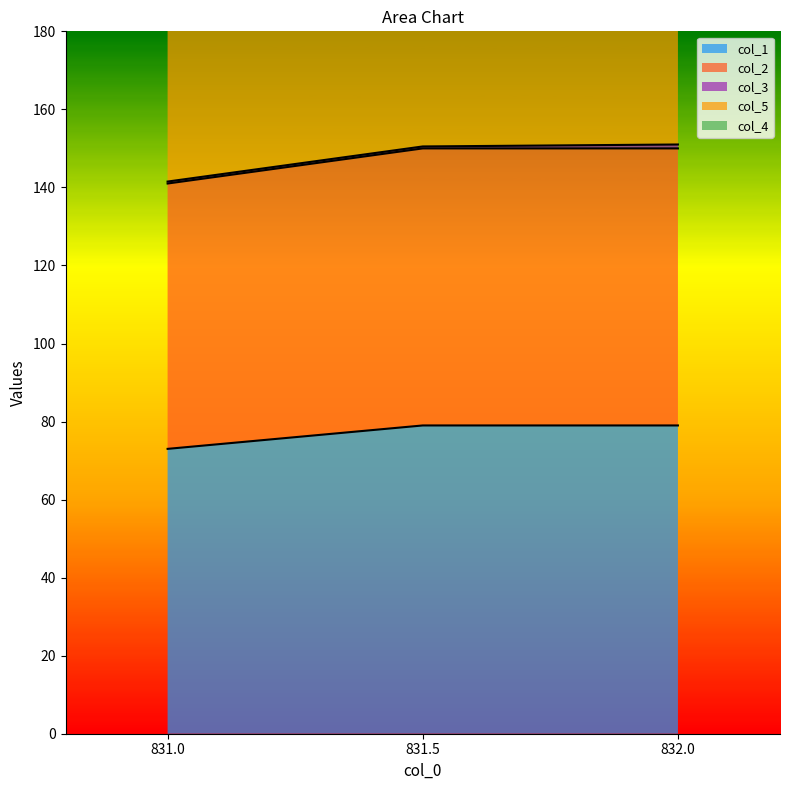

The col_1 series shows 79 at 831.5. True or false?

True